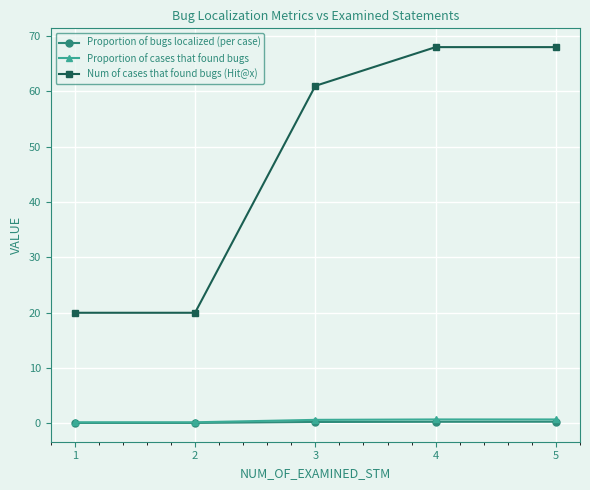

Which series has the largest range (max minus min)?

Num of cases that found bugs (Hit@x)